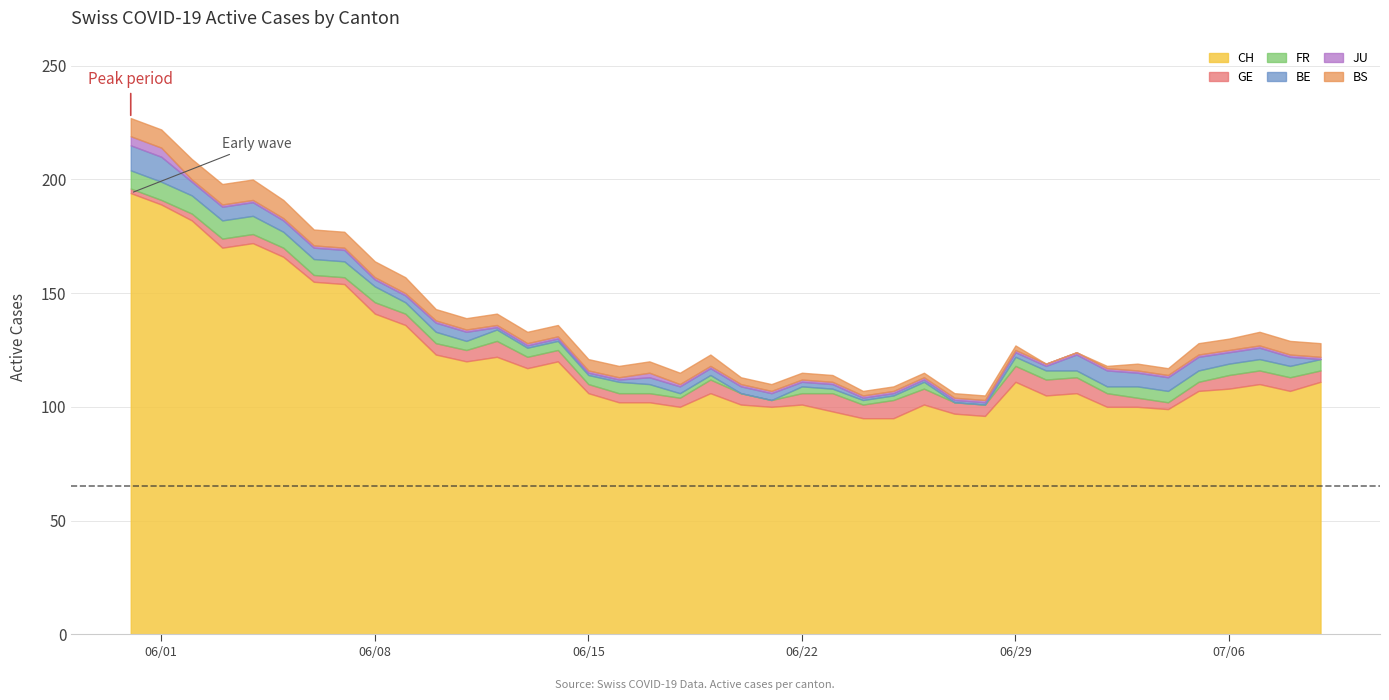

How many values in the FR series exceed 5?

9